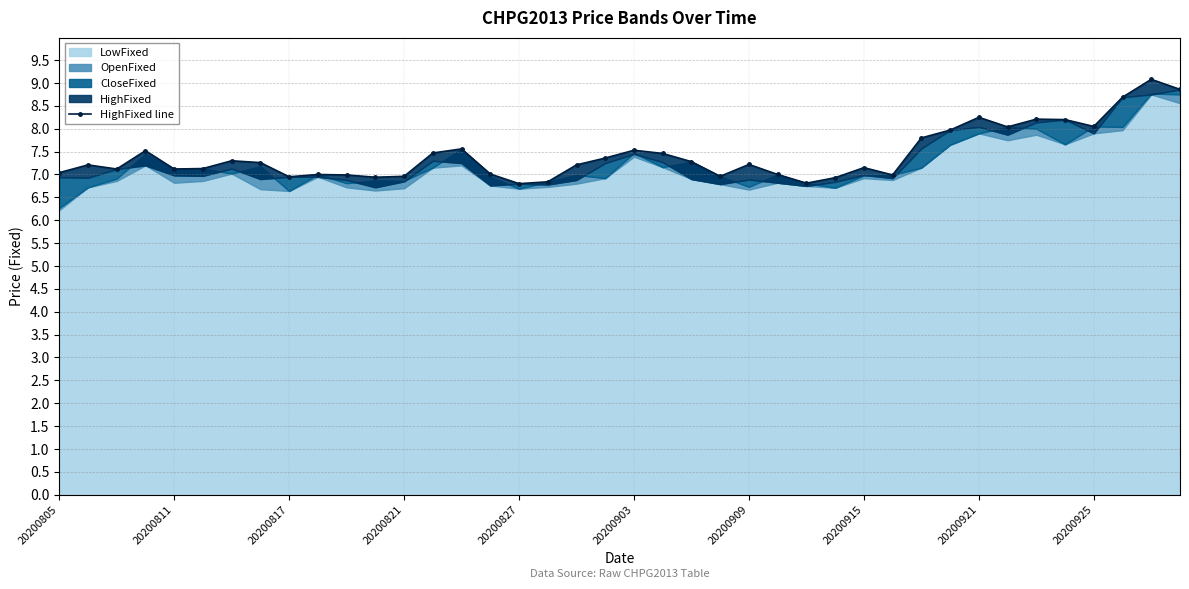

The chart shows a value of 11.7 at 13. True or false?

False